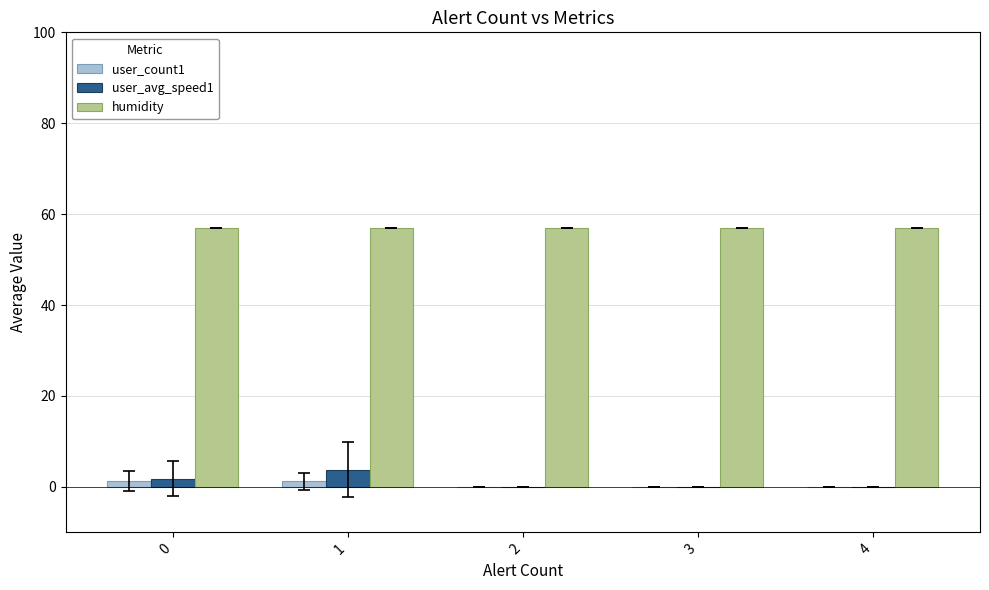

Which series has the largest total across all categories?

humidity